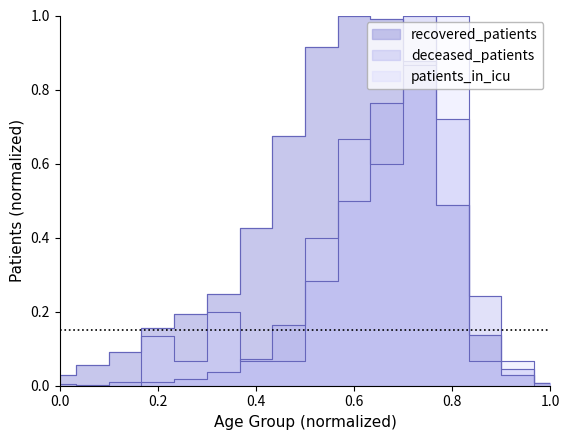

The deceased_patients series shows 0.0 at 0.0. True or false?

True